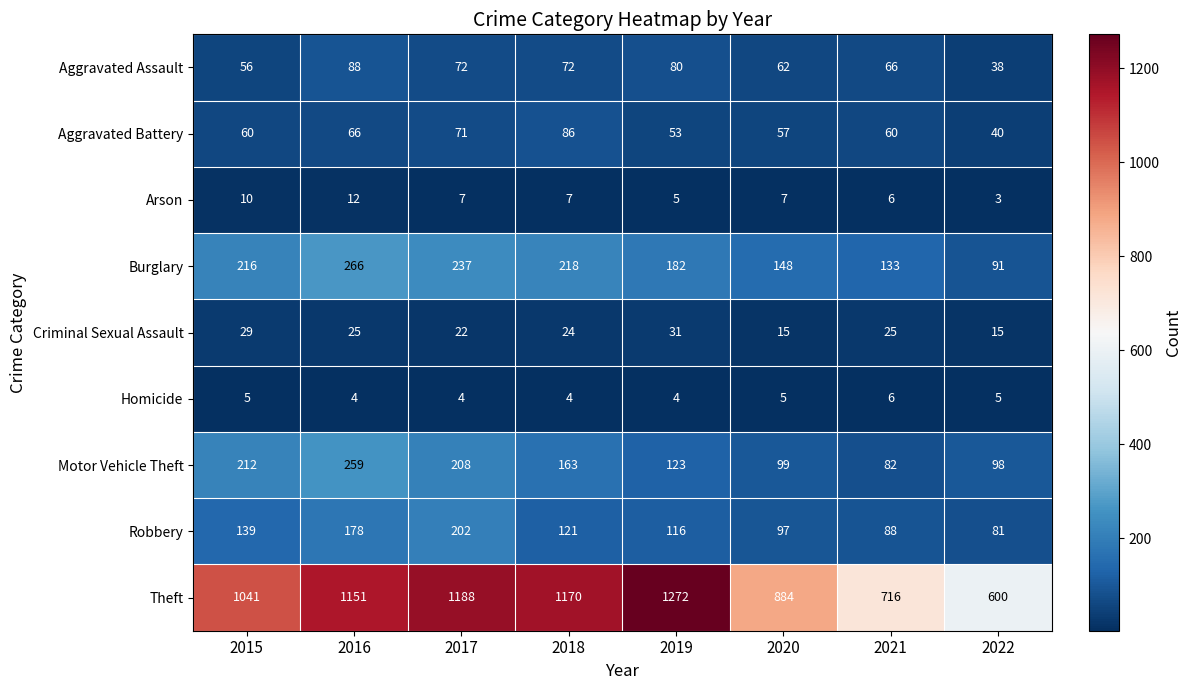

Is it true that Homicide equals 2 at 2015?

False